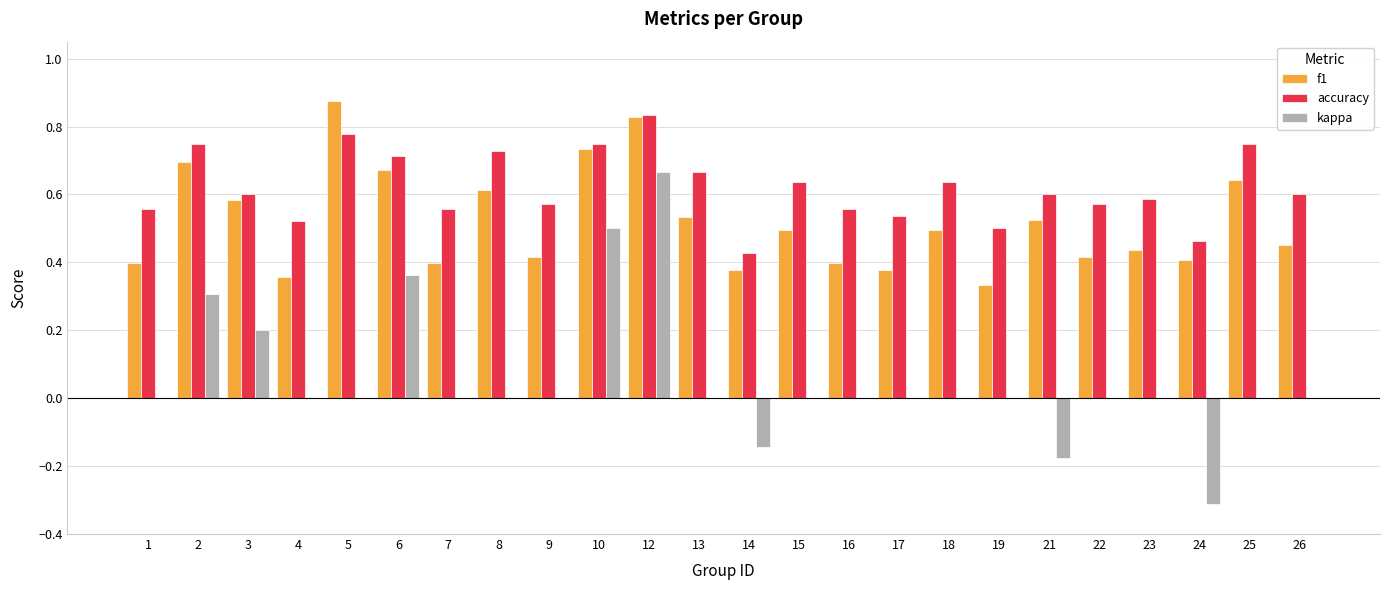

Which series changed the most between 6 and 7?

kappa